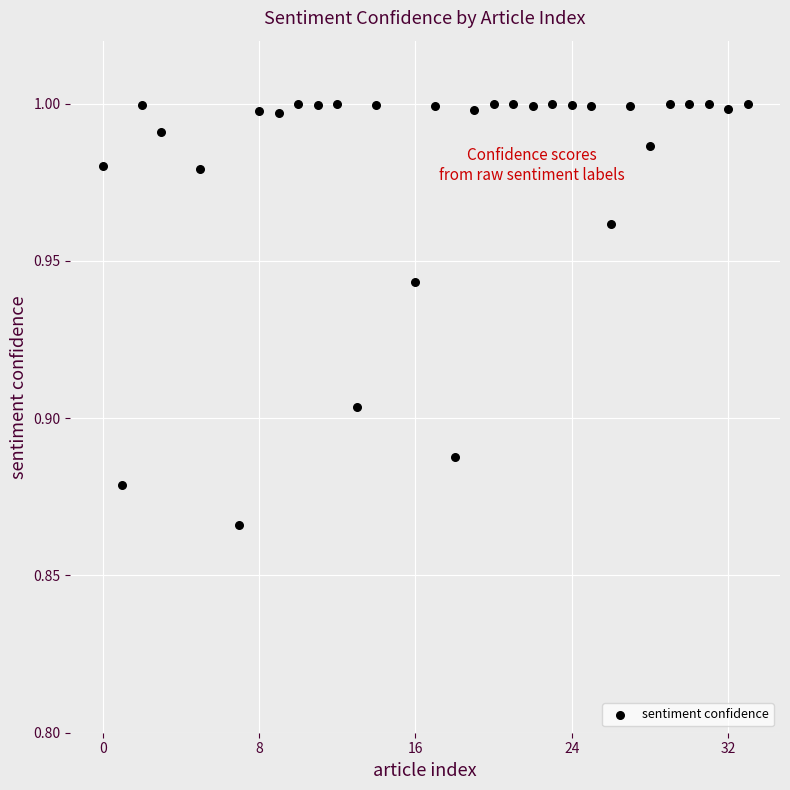

What is the range of X values (max minus min)?

33.0